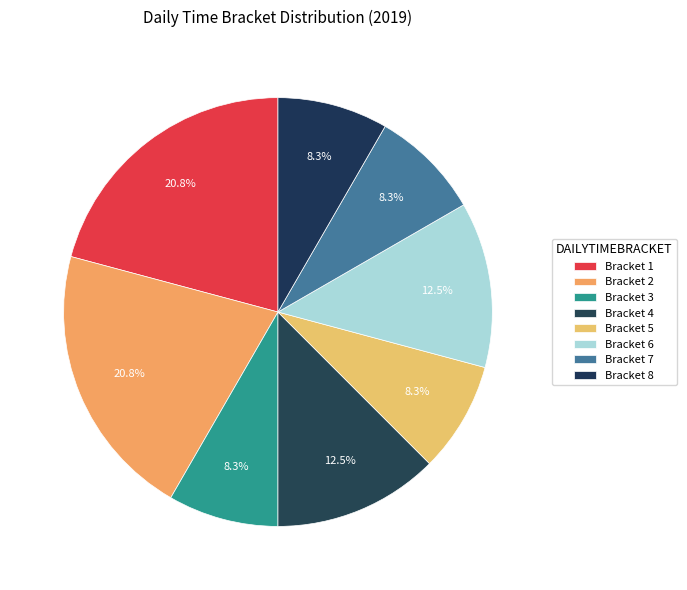

Count the number of slices in the pie.

8